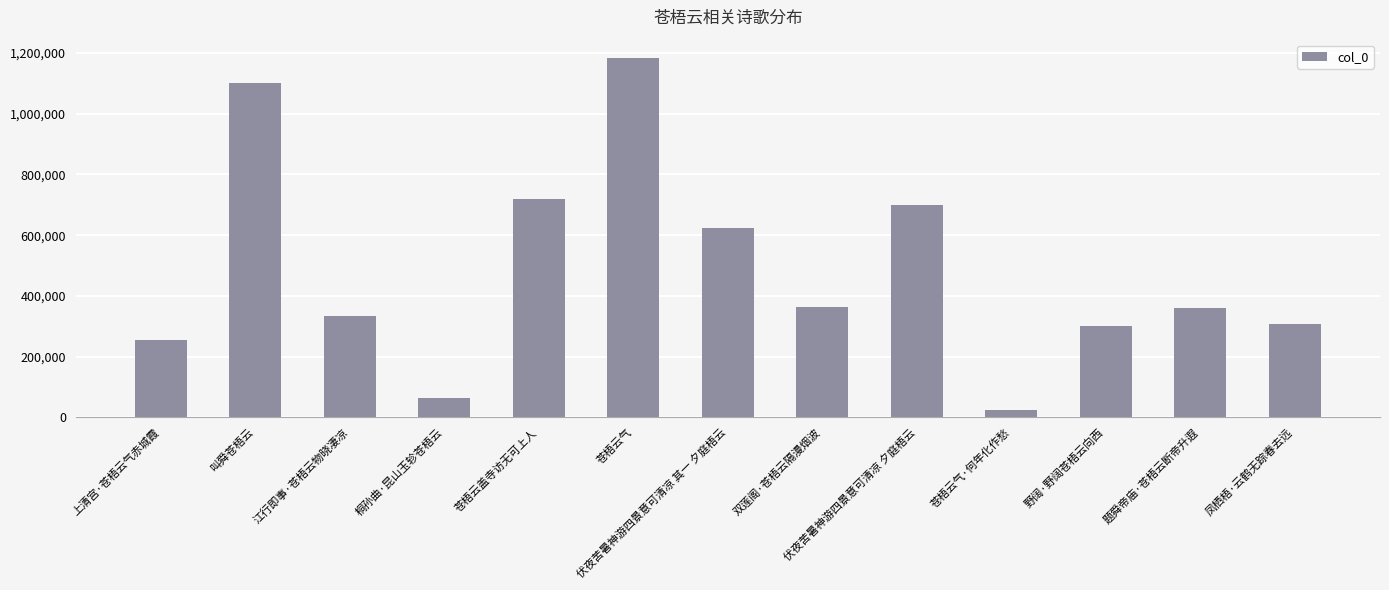

Count the number of categories in the chart.

13